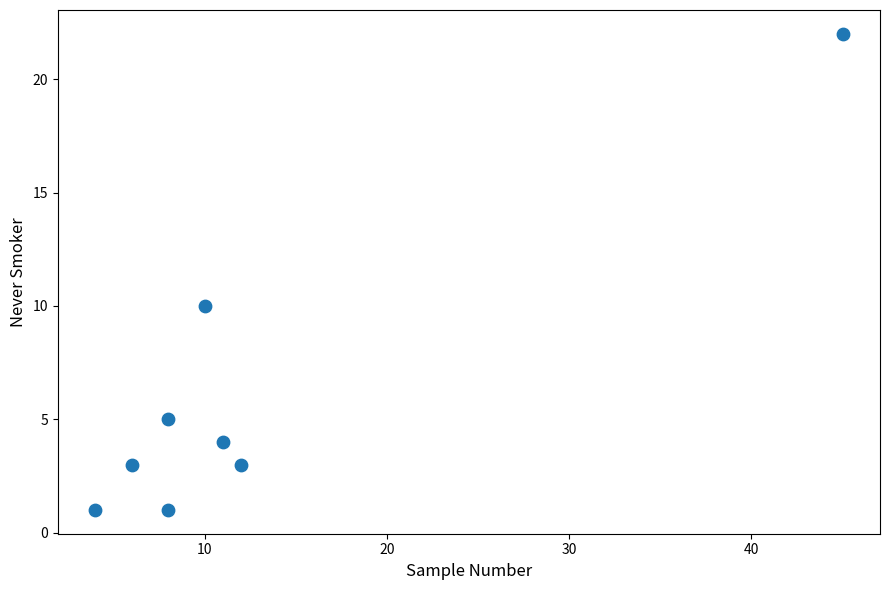

What is the range of X values (max minus min)?

41